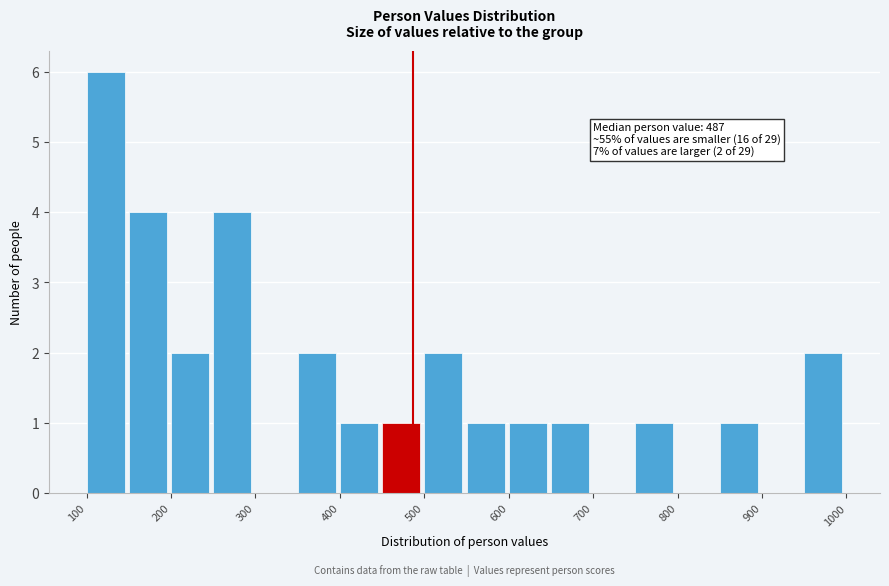

Over which range of the x-axis is the bar tallest?

100 to 150